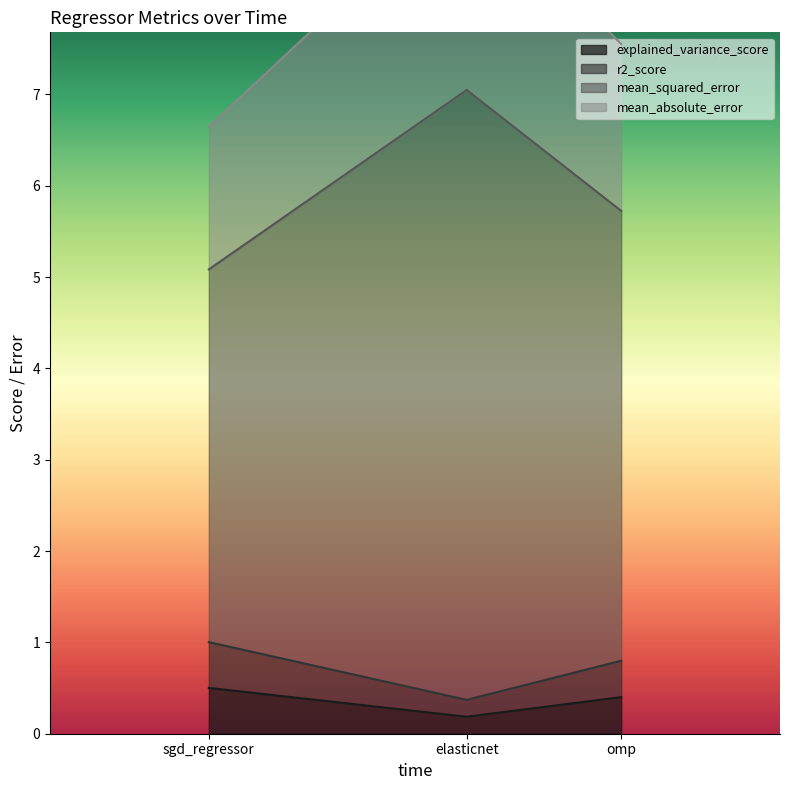

Reading right to left, list all the values displayed in this chart.

explained_variance_score: 0.4	0.2	0.5
r2_score: 5.7	7.0	5.1
mean_squared_error: 0.8	0.4	1.0
mean_absolute_error: 7.6	9.3	6.6